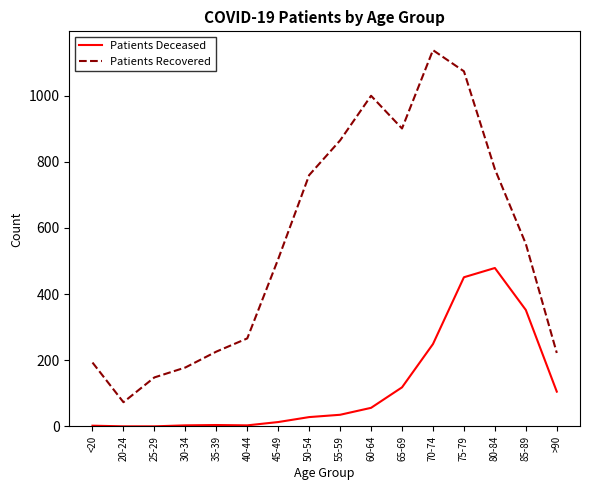

At which category does Patients Recovered reach its first local peak?

60-64